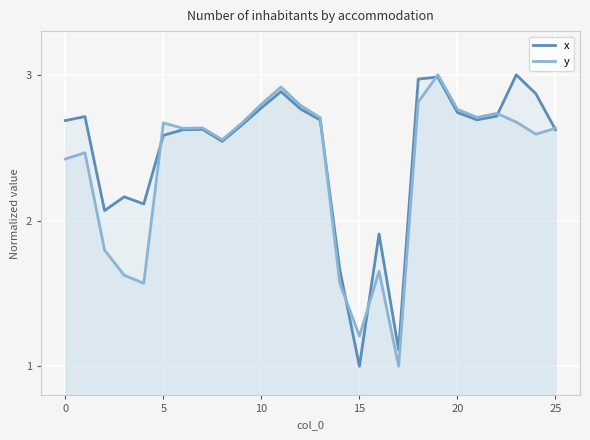

At which label does y reach its minimum?

17